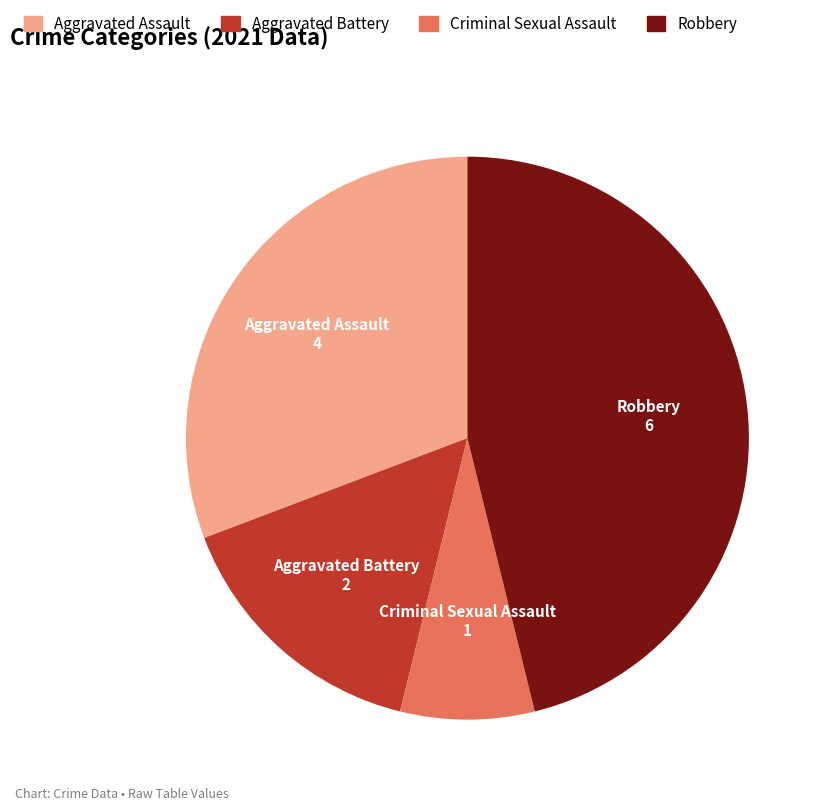

Is it true that Aggravated Assault is 31% of the pie?

True